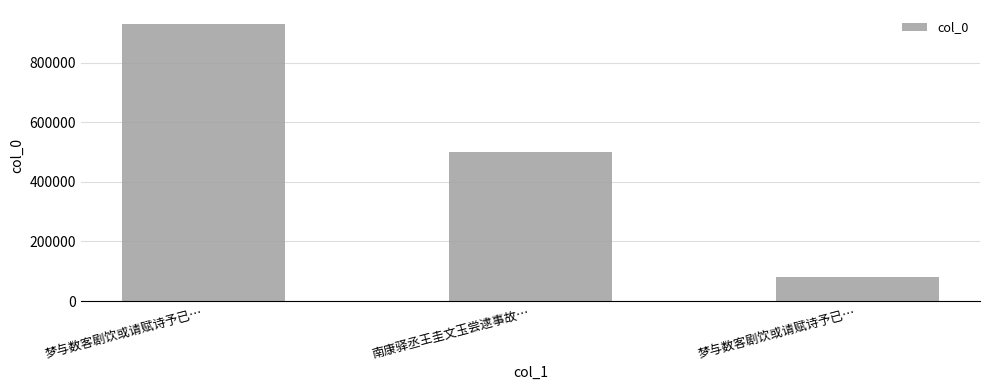

Count the number of categories in the chart.

3